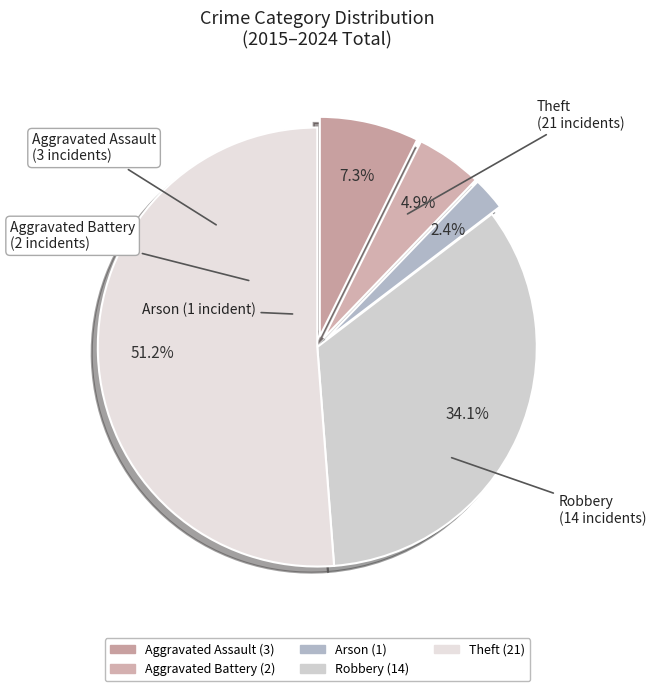

Which has a higher value, Theft or Robbery?

Theft